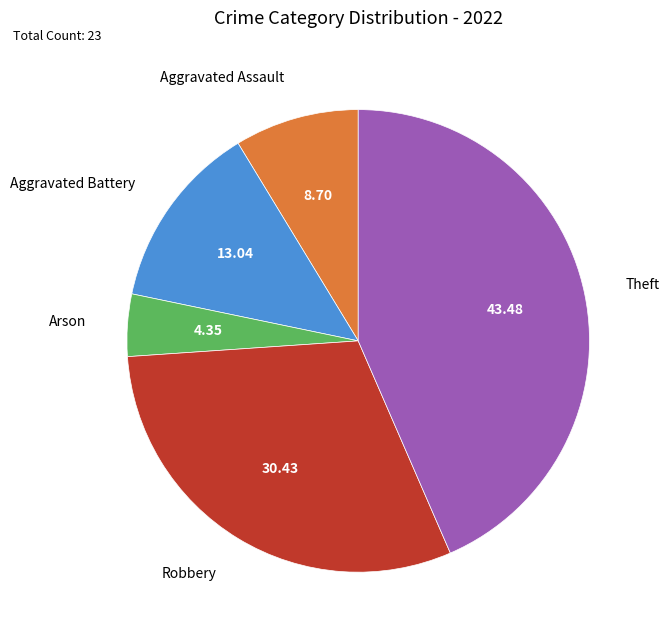

Rank the categories by value from lowest to highest.

Arson, Aggravated Assault, Aggravated Battery, Robbery, Theft